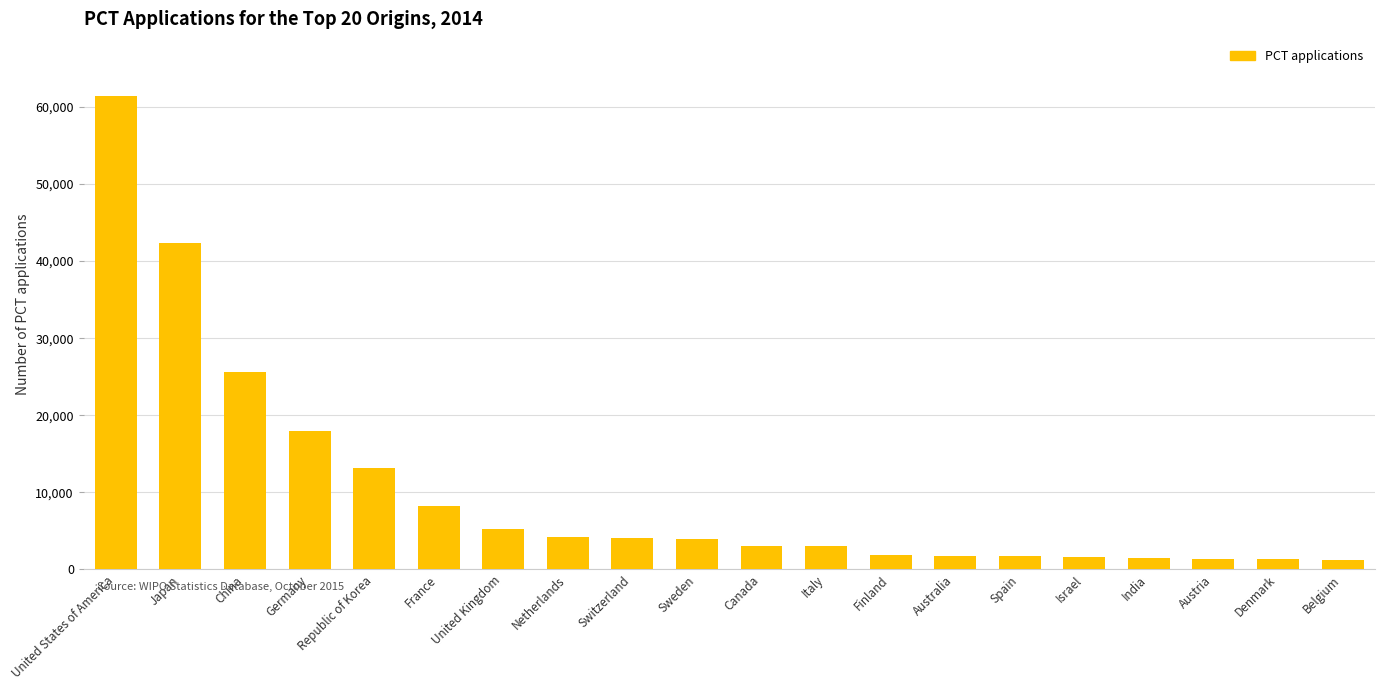

What is the sum of the values at Canada and Israel?

4650